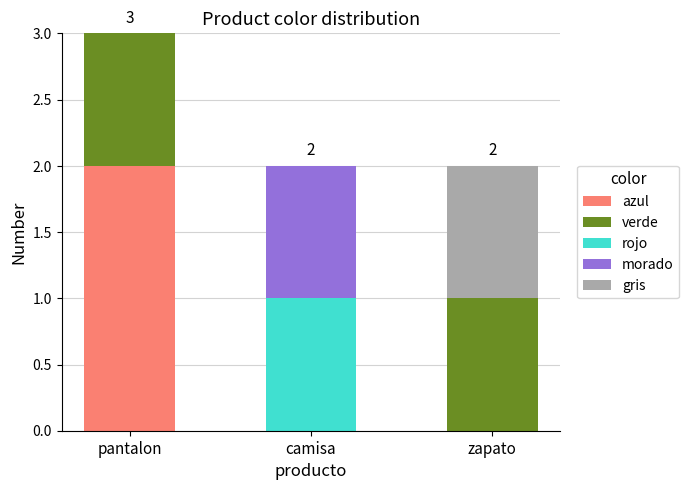

Are the bars horizontal?

No